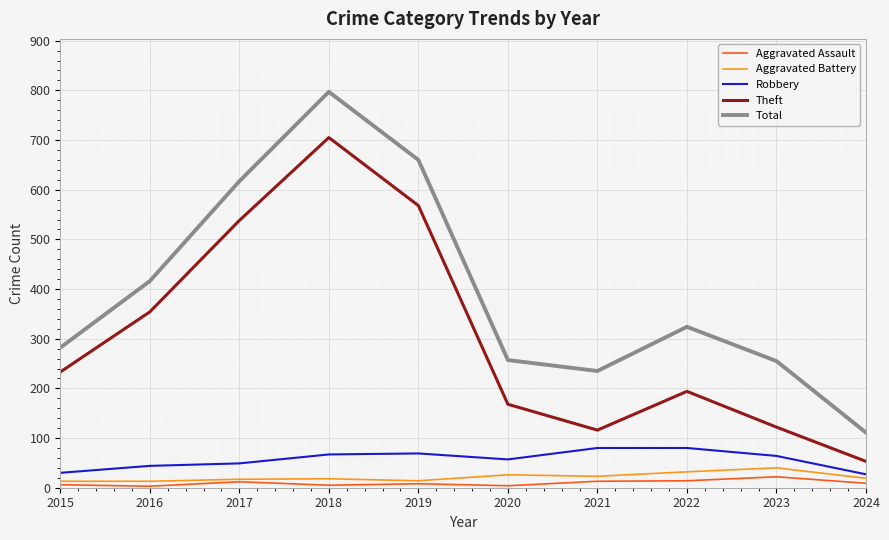

True or false: Total and Theft intersect in this chart.

False